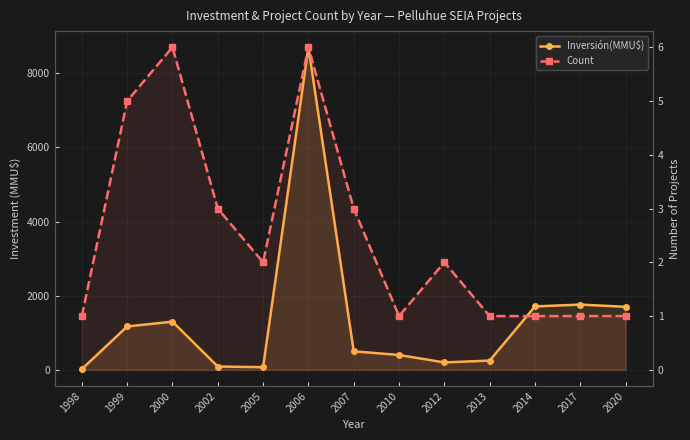

Reading right to left, list all the values displayed in this chart.

Inversión(MMU$): 1700	1760	1710	250	200	401	500	8700	72	90	1300	1170	20
Count: 1	1	1	1	2	1	3	6	2	3	6	5	1